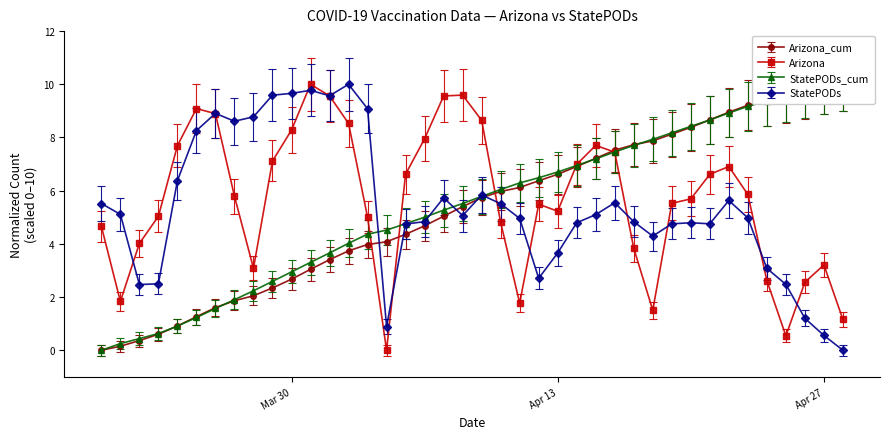

What is the maximum value for Arizona?

10.0